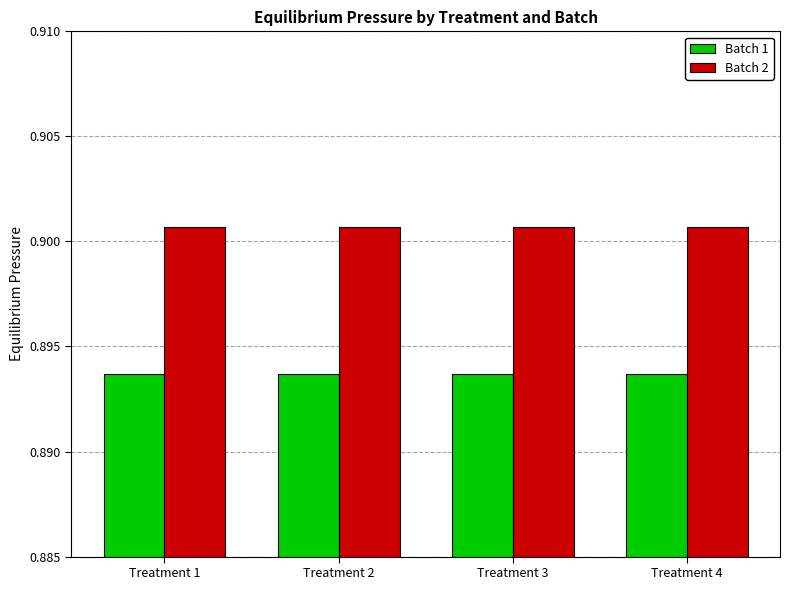

What is the sum of the Batch 1 values at Treatment 3 and Treatment 2?

1.8